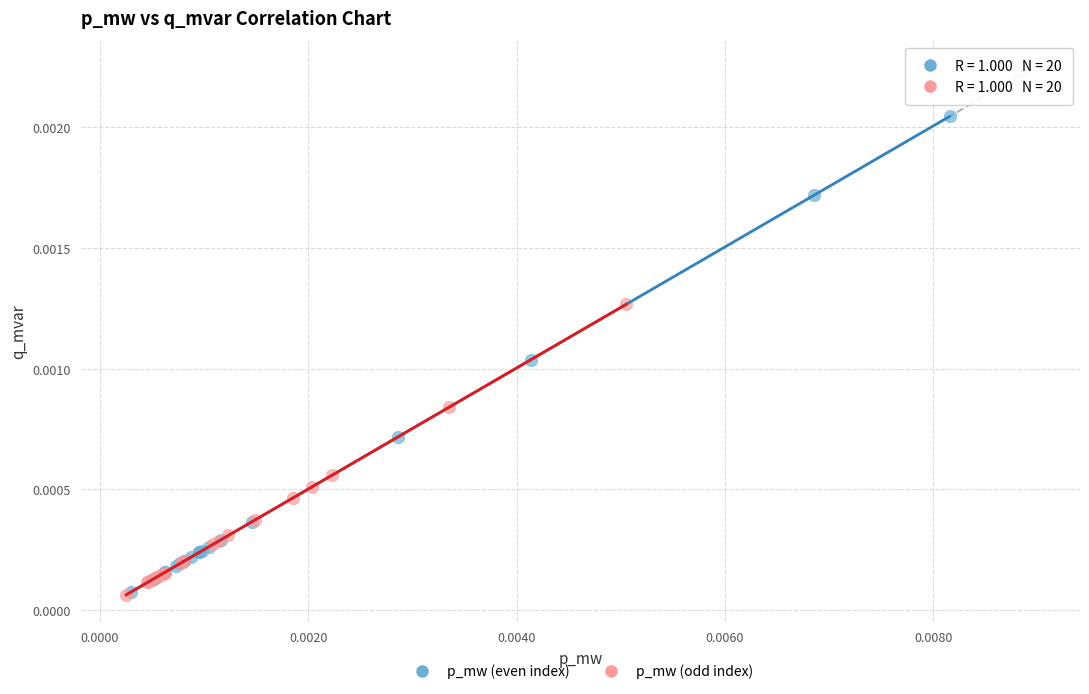

Which series has the widest spread of Y values?

p_mw (even index)